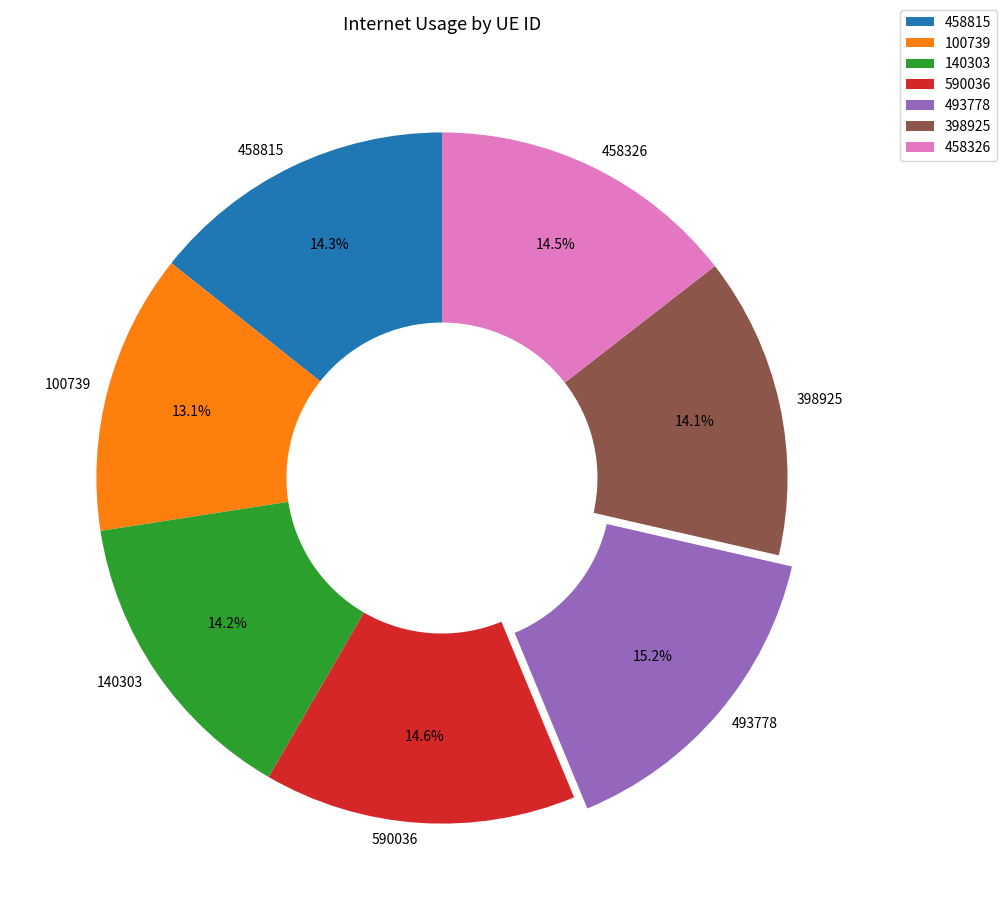

To the nearest percent, what is the average slice percentage?

14%